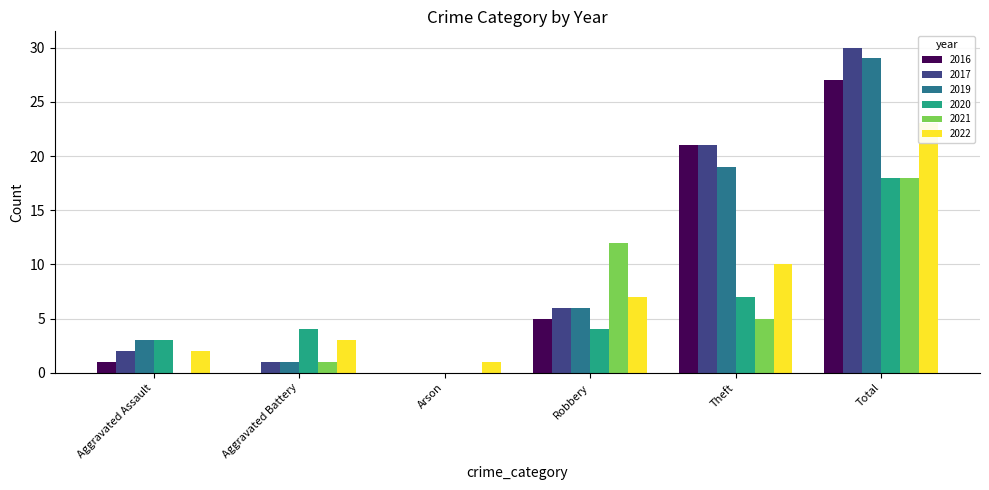

How many values in the 2016 series are below 5?

3